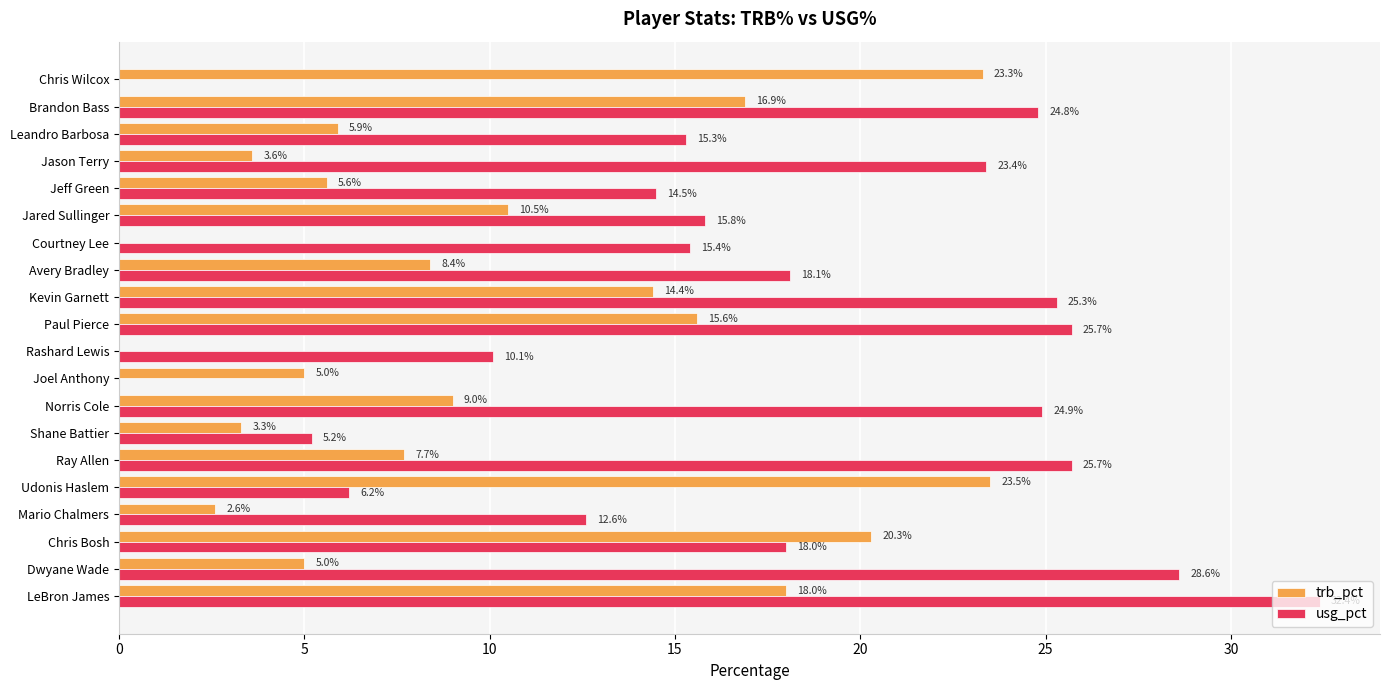

Which series has the largest total across all categories?

usg_pct